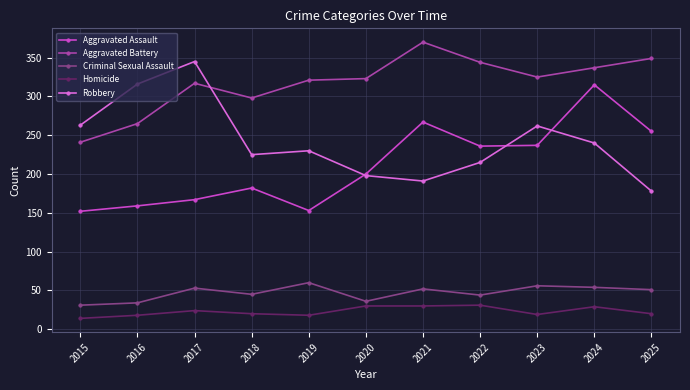

What is the spread (max minus min) of values at 2017?

321